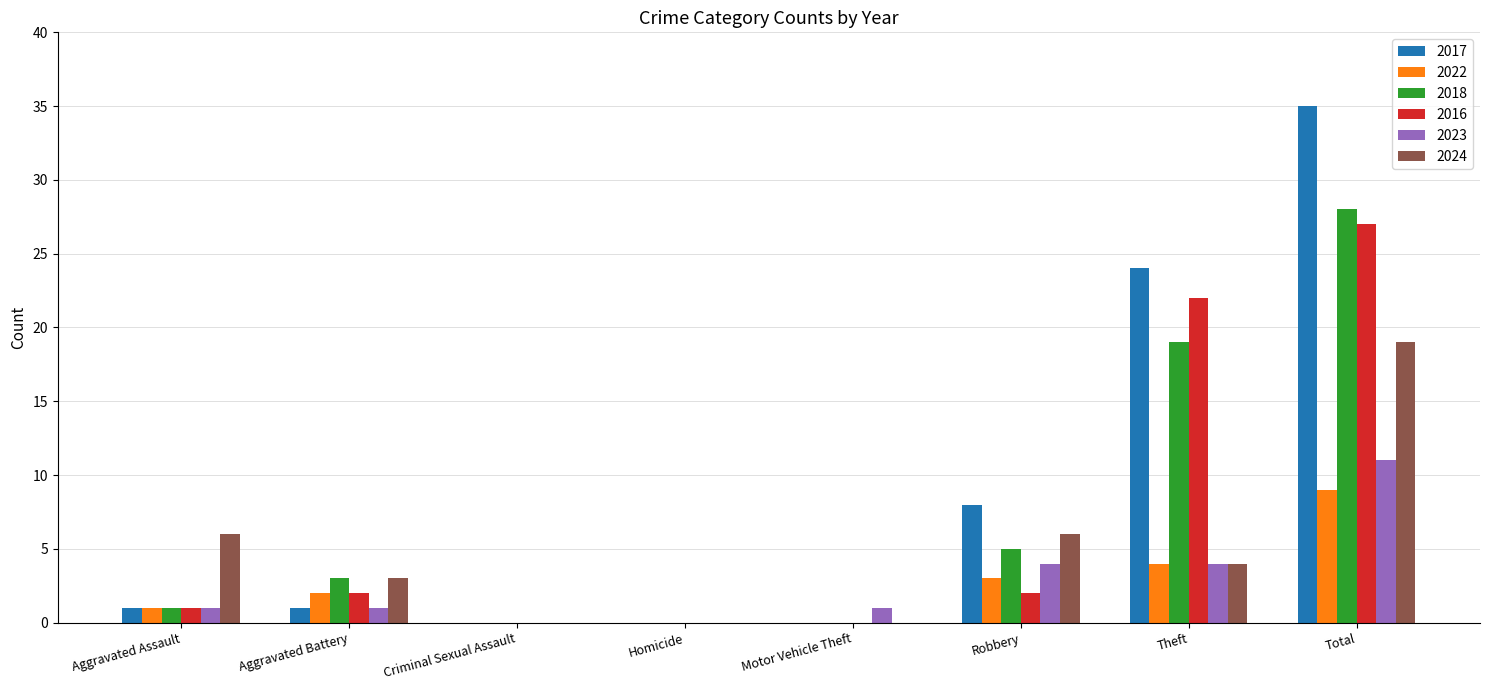

Is the value of 2024 at Theft greater than the value of 2017 at Aggravated Assault?

Yes